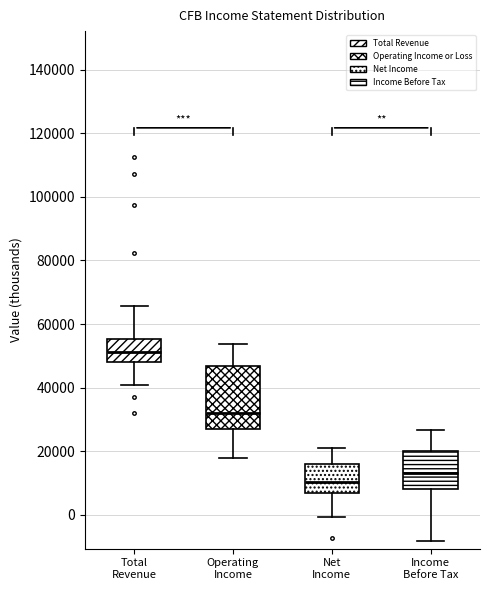

Which box has the lowest median line?

Net Income